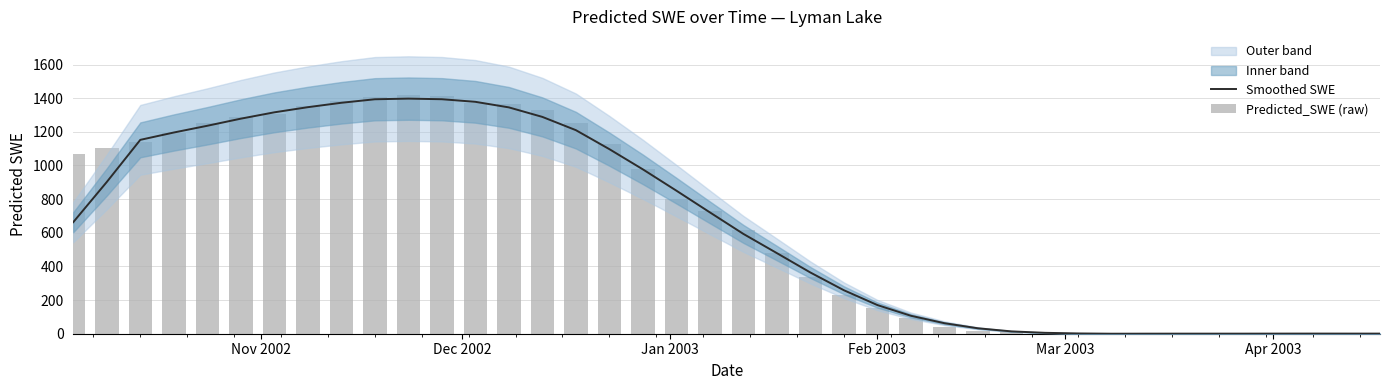

What is the difference between the second highest and second lowest values in the Predicted_SWE (raw) series?

1411.1